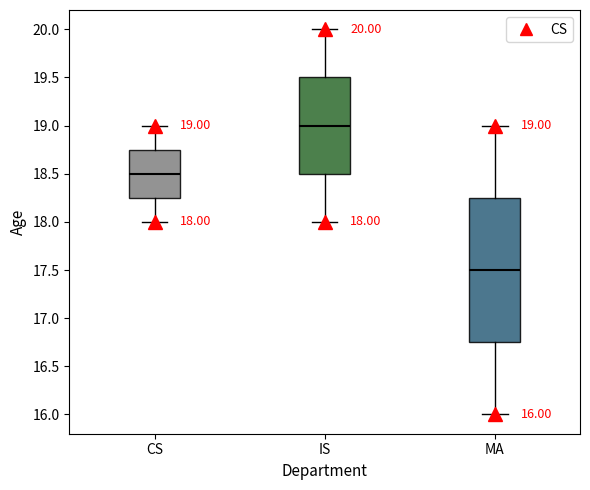

Which box is the tallest, from its lower edge to its upper edge?

MA